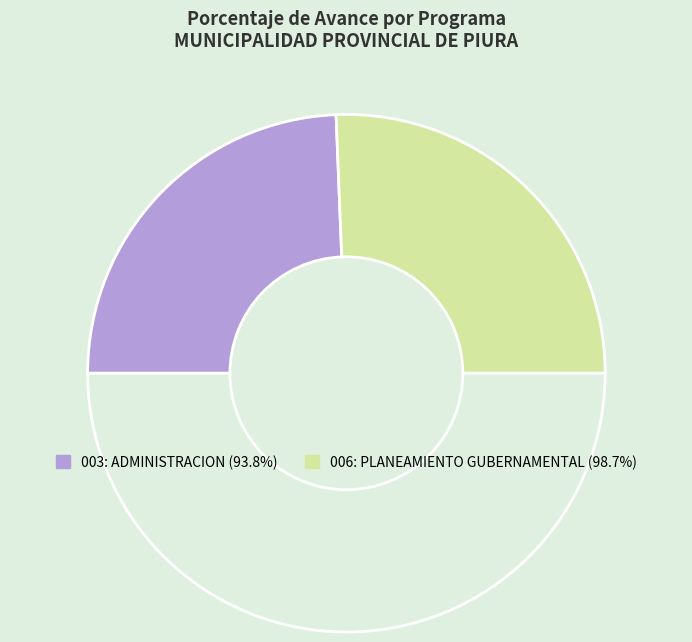

How many slices are in this pie chart?

3